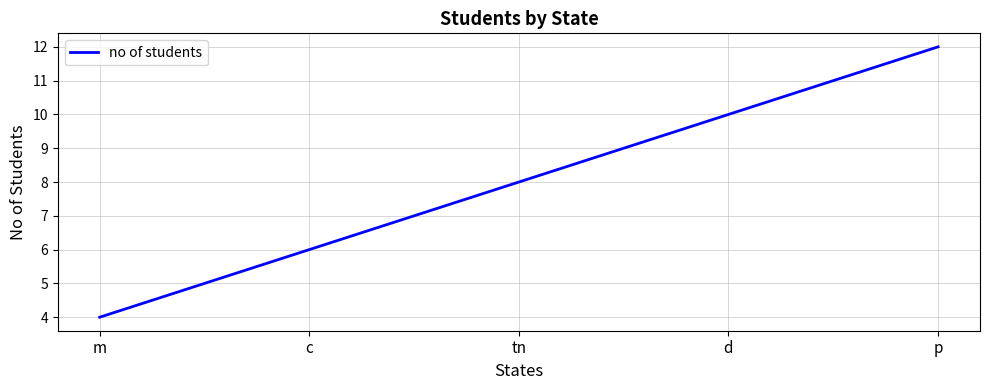

Rank the categories by value from highest to lowest.

p, d, tn, c, m